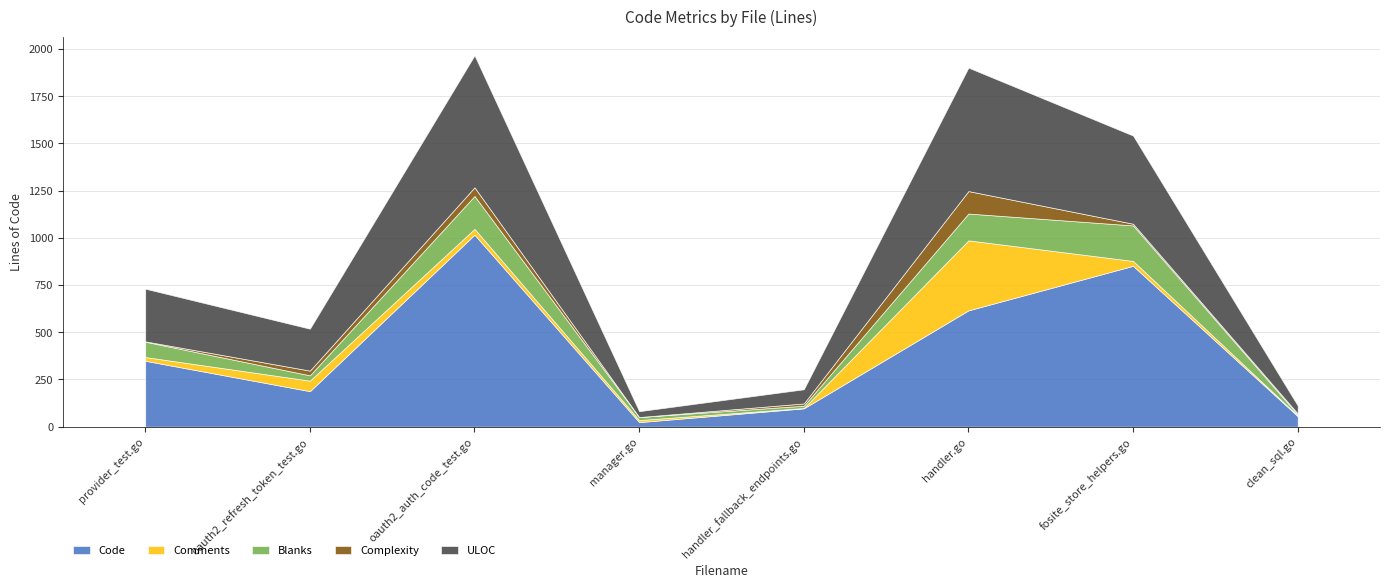

Reading left to right, what are all the values shown in this chart?

Code: provider_test.go=349	oauth2_refresh_token_test.go=188	oauth2_auth_code_test.go=1017	manager.go=24	handler_fallback_endpoints.go=97	handler.go=616	fosite_store_helpers.go=852	clean_sql.go=56
Comments: provider_test.go=20	oauth2_refresh_token_test.go=56	oauth2_auth_code_test.go=31	manager.go=11	handler_fallback_endpoints.go=2	handler.go=371	fosite_store_helpers.go=26	clean_sql.go=3
Blanks: provider_test.go=81	oauth2_refresh_token_test.go=28	oauth2_auth_code_test.go=174	manager.go=16	handler_fallback_endpoints.go=12	handler.go=142	fosite_store_helpers.go=188	clean_sql.go=5
Complexity: provider_test.go=2	oauth2_refresh_token_test.go=25	oauth2_auth_code_test.go=46	manager.go=0	handler_fallback_endpoints.go=12	handler.go=119	fosite_store_helpers.go=9	clean_sql.go=6
ULOC: provider_test.go=279	oauth2_refresh_token_test.go=222	oauth2_auth_code_test.go=699	manager.go=31	handler_fallback_endpoints.go=75	handler.go=654	fosite_store_helpers.go=467	clean_sql.go=42